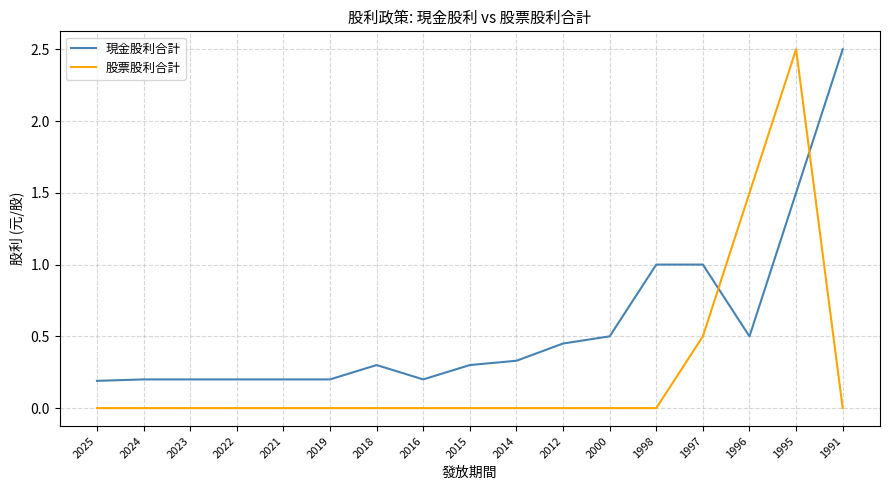

How many categories are shown in the chart?

17